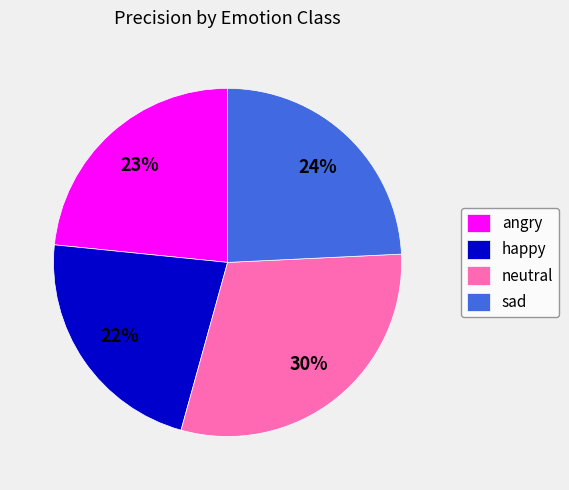

The sad slice represents 13% of the pie. True or false?

False